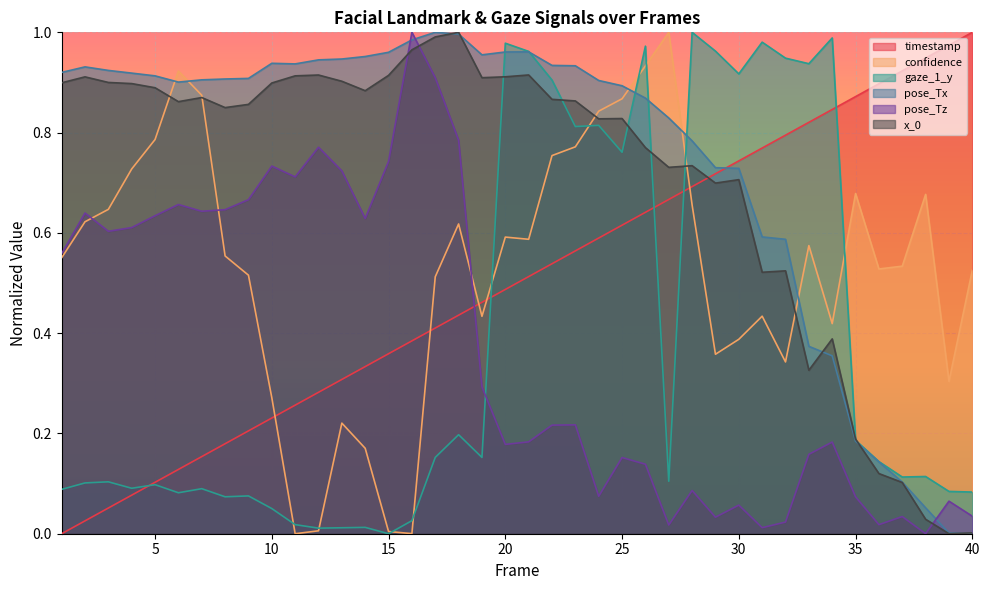

Reading left to right, transcribe all the data shown in this chart.

timestamp: 0.0	0.0	0.1	0.1	0.1	0.1	0.2	0.2	0.2	0.2	0.3	0.3	0.3	0.3	0.4	0.4	0.4	0.4	0.5	0.5	0.5	0.5	0.6	0.6	0.6	0.6	0.7	0.7	0.7	0.7	0.8	0.8	0.8	0.8	0.9	0.9	0.9	0.9	1.0	1.0
confidence: 0.6	0.6	0.6	0.7	0.8	0.9	0.9	0.6	0.5	0.3	0.0	0.0	0.2	0.2	0.0	0.0	0.5	0.6	0.4	0.6	0.6	0.8	0.8	0.8	0.9	0.9	1.0	0.7	0.4	0.4	0.4	0.3	0.6	0.4	0.7	0.5	0.5	0.7	0.3	0.5
gaze_1_y: 0.1	0.1	0.1	0.1	0.1	0.1	0.1	0.1	0.1	0.1	0.0	0.0	0.0	0.0	0.0	0.0	0.2	0.2	0.2	1.0	1.0	0.9	0.8	0.8	0.8	1.0	0.1	1.0	1.0	0.9	1.0	0.9	0.9	1.0	0.2	0.1	0.1	0.1	0.1	0.1
pose_Tx: 0.9	0.9	0.9	0.9	0.9	0.9	0.9	0.9	0.9	0.9	0.9	0.9	0.9	1.0	1.0	1.0	1.0	1.0	1.0	1.0	1.0	0.9	0.9	0.9	0.9	0.9	0.8	0.8	0.7	0.7	0.6	0.6	0.4	0.4	0.2	0.1	0.1	0.1	0.0	0.0
pose_Tz: 0.6	0.6	0.6	0.6	0.6	0.7	0.6	0.6	0.7	0.7	0.7	0.8	0.7	0.6	0.7	1.0	0.9	0.8	0.3	0.2	0.2	0.2	0.2	0.1	0.2	0.1	0.0	0.1	0.0	0.1	0.0	0.0	0.2	0.2	0.1	0.0	0.0	0.0	0.1	0.0
x_0: 0.9	0.9	0.9	0.9	0.9	0.9	0.9	0.8	0.9	0.9	0.9	0.9	0.9	0.9	0.9	1.0	1.0	1.0	0.9	0.9	0.9	0.9	0.9	0.8	0.8	0.8	0.7	0.7	0.7	0.7	0.5	0.5	0.3	0.4	0.2	0.1	0.1	0.0	0.0	0.0